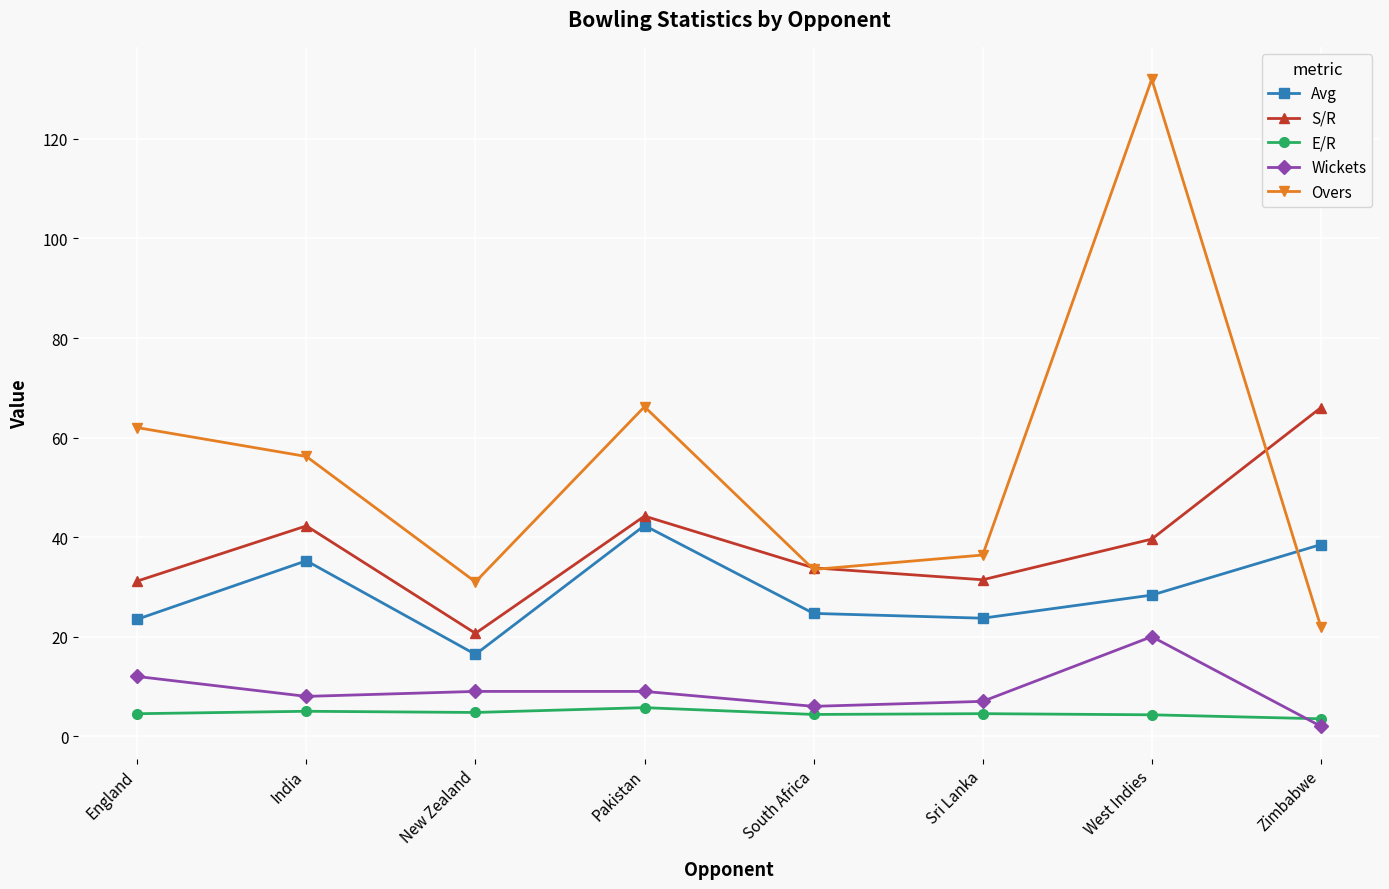

List the series in order of their peak value, lowest first.

E/R, Wickets, Avg, S/R, Overs